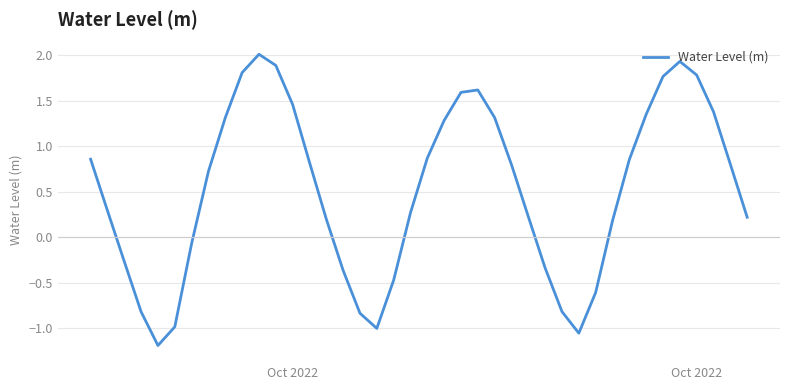

What is the sum of all values?

20.8